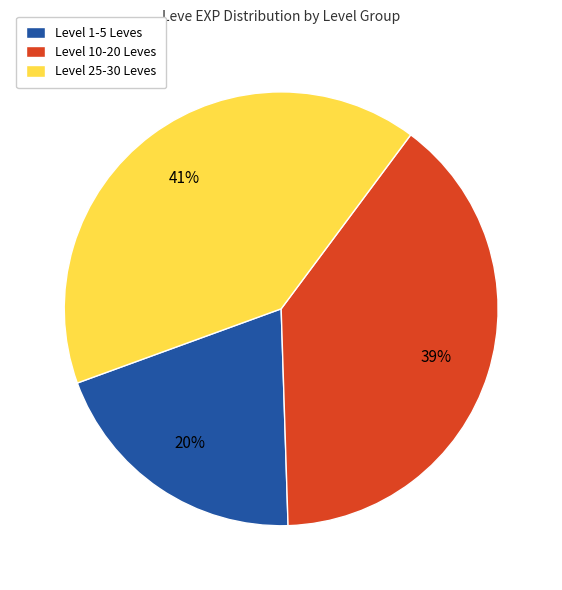

To the nearest percent, what is the difference between the largest and smallest slice percentages?

21%